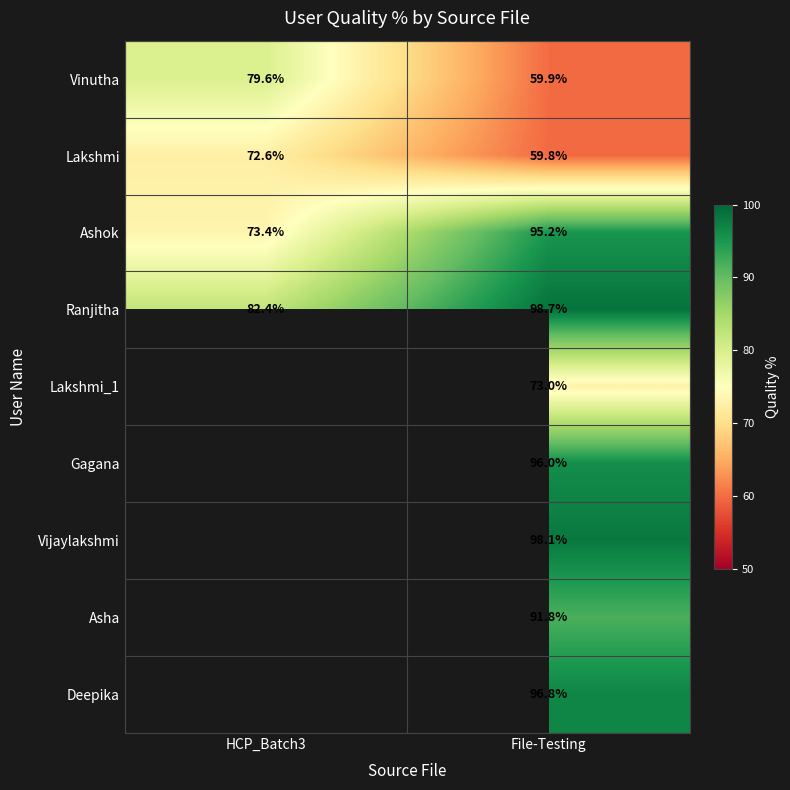

At how many categories does at least one series exceed 65?

2